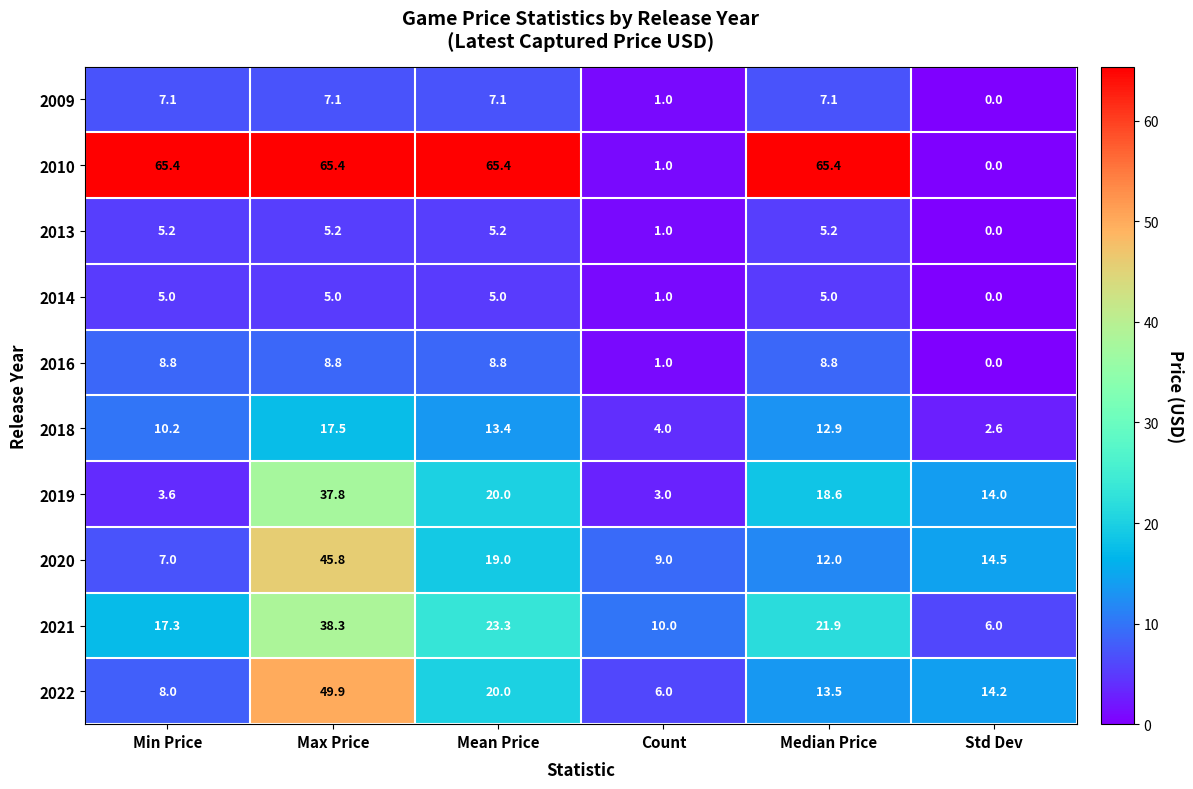

How many data points does each series have?

6